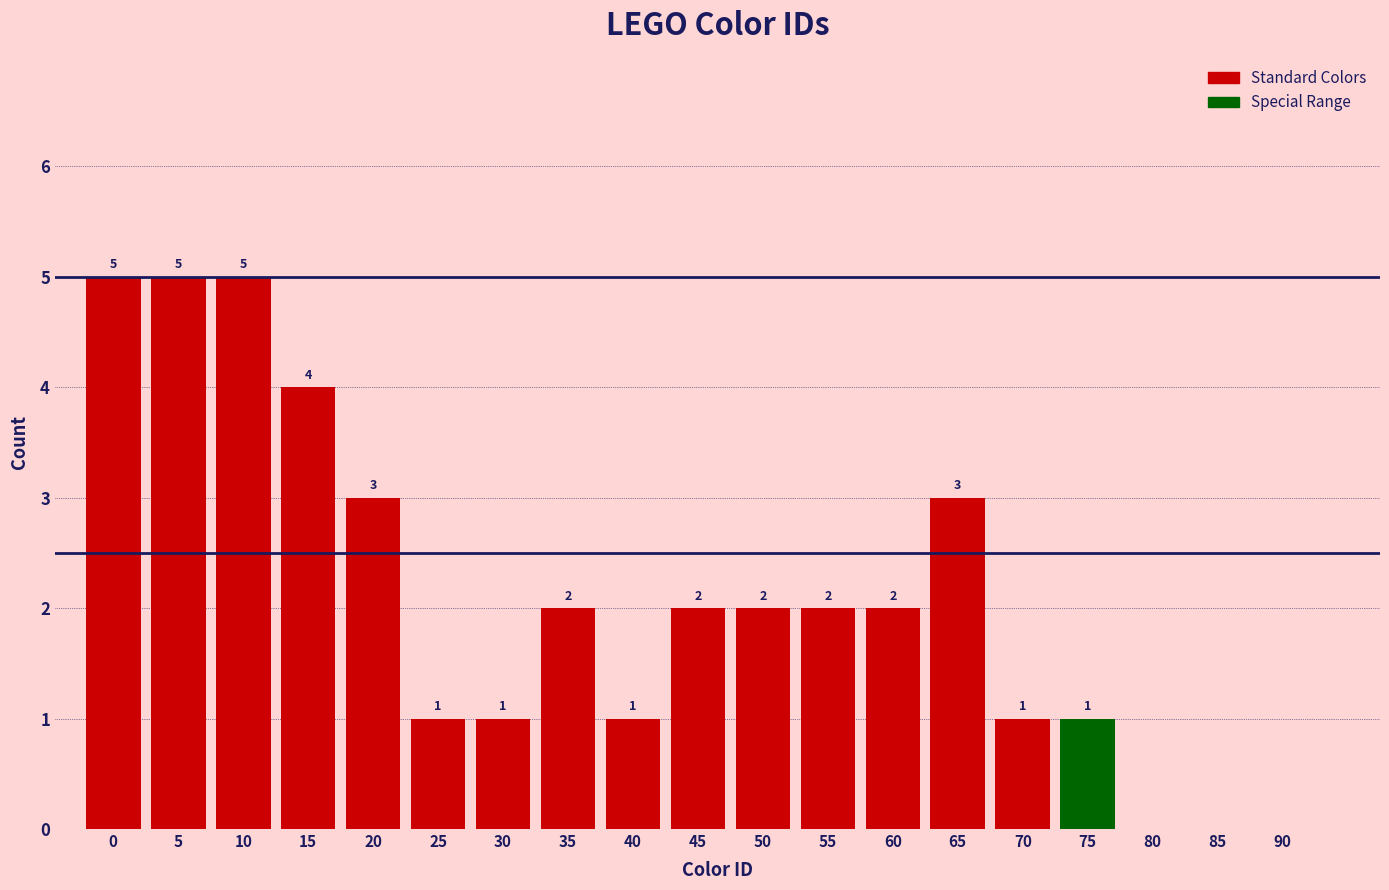

Reading left to right, extract all data points from this chart.

0=5	5=5	10=5	15=4	20=3	25=1	30=1	35=2	40=1	45=2	50=2	55=2	60=2	65=3	70=1	75=1	80=0	85=0	90=0